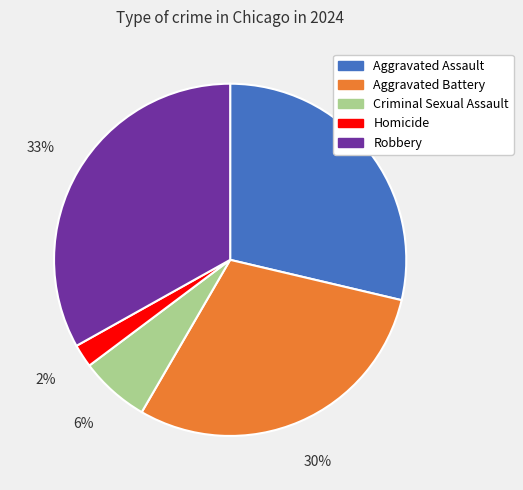

How many segments does this pie chart have?

5